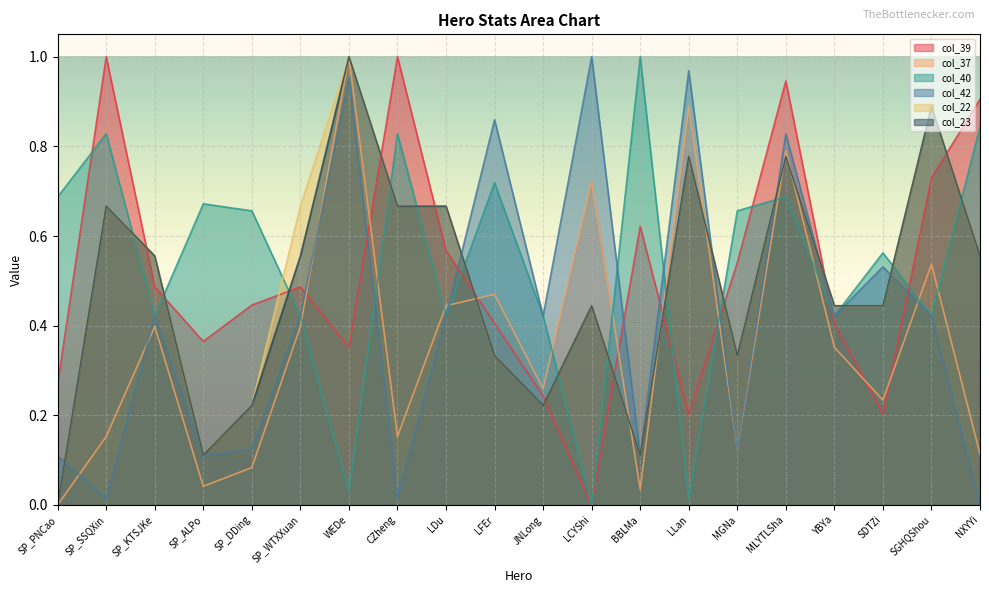

At which category does col_42 reach its first local peak?

SP_KTSJKe